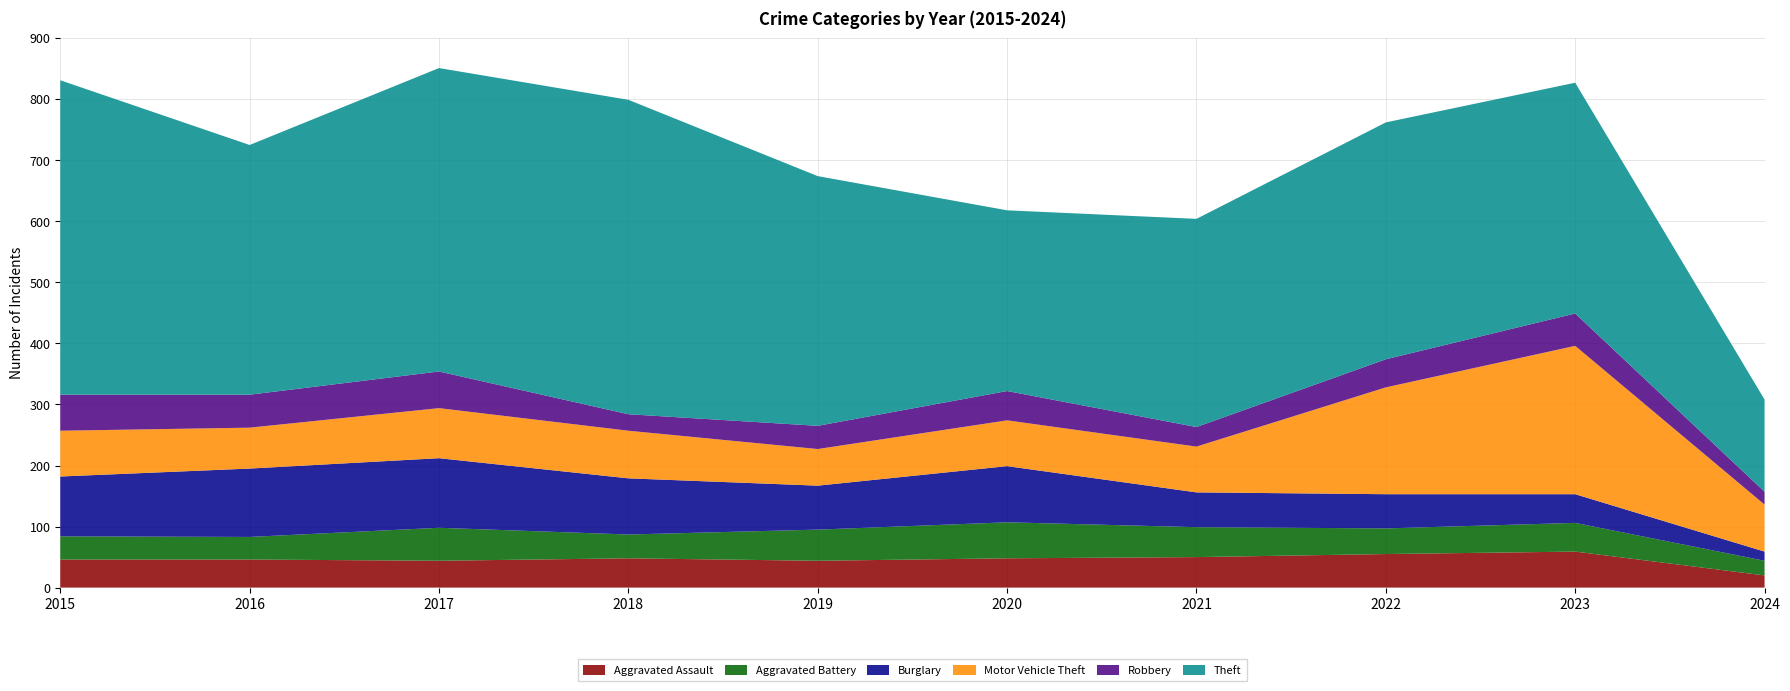

Reading left to right, transcribe all the data shown in this chart.

Aggravated Assault: 2015=46	2016=46	2017=44	2018=48	2019=44	2020=48	2021=50	2022=55	2023=59	2024=20
Aggravated Battery: 2015=38	2016=37	2017=54	2018=39	2019=51	2020=59	2021=49	2022=42	2023=47	2024=24
Burglary: 2015=98	2016=112	2017=114	2018=92	2019=72	2020=92	2021=57	2022=56	2023=47	2024=15
Motor Vehicle Theft: 2015=75	2016=67	2017=82	2018=78	2019=60	2020=75	2021=75	2022=175	2023=243	2024=77
Robbery: 2015=59	2016=54	2017=60	2018=27	2019=38	2020=48	2021=32	2022=46	2023=53	2024=21
Theft: 2015=515	2016=409	2017=497	2018=515	2019=409	2020=296	2021=341	2022=388	2023=378	2024=151